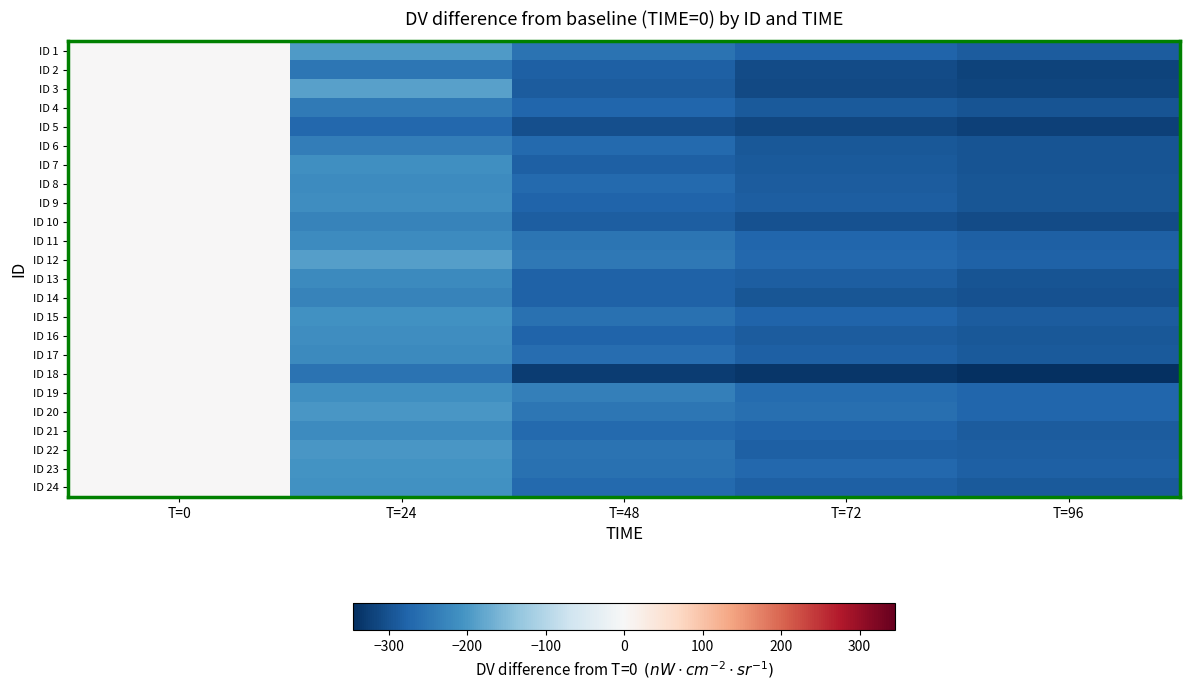

Reading right to left, list all the values displayed in this chart.

ID 1: T=96=-286	T=72=-277	T=48=-255	T=24=-195	T=0=0
ID 2: T=96=-319	T=72=-308	T=48=-282	T=24=-248	T=0=0
ID 3: T=96=-318	T=72=-311	T=48=-287	T=24=-188	T=0=0
ID 4: T=96=-299	T=72=-289	T=48=-273	T=24=-243	T=0=0
ID 5: T=96=-322	T=72=-315	T=48=-304	T=24=-271	T=0=0
ID 6: T=96=-299	T=72=-292	T=48=-269	T=24=-239	T=0=0
ID 7: T=96=-297	T=72=-291	T=48=-283	T=24=-212	T=0=0
ID 8: T=96=-295	T=72=-287	T=48=-269	T=24=-217	T=0=0
ID 9: T=96=-294	T=72=-284	T=48=-277	T=24=-215	T=0=0
ID 10: T=96=-308	T=72=-300	T=48=-284	T=24=-231	T=0=0
ID 11: T=96=-283	T=72=-273	T=48=-251	T=24=-218	T=0=0
ID 12: T=96=-278	T=72=-272	T=48=-247	T=24=-190	T=0=0
ID 13: T=96=-299	T=72=-285	T=48=-278	T=24=-221	T=0=0
ID 14: T=96=-301	T=72=-296	T=48=-280	T=24=-231	T=0=0
ID 15: T=96=-288	T=72=-275	T=48=-257	T=24=-208	T=0=0
ID 16: T=96=-292	T=72=-287	T=48=-275	T=24=-213	T=0=0
ID 17: T=96=-290	T=72=-281	T=48=-262	T=24=-220	T=0=0
ID 18: T=96=-345	T=72=-336	T=48=-327	T=24=-255	T=0=0
ID 19: T=96=-273	T=72=-266	T=48=-237	T=24=-211	T=0=0
ID 20: T=96=-273	T=72=-261	T=48=-250	T=24=-200	T=0=0
ID 21: T=96=-286	T=72=-276	T=48=-267	T=24=-216	T=0=0
ID 22: T=96=-284	T=72=-282	T=48=-255	T=24=-202	T=0=0
ID 23: T=96=-282	T=72=-272	T=48=-257	T=24=-205	T=0=0
ID 24: T=96=-289	T=72=-281	T=48=-267	T=24=-208	T=0=0